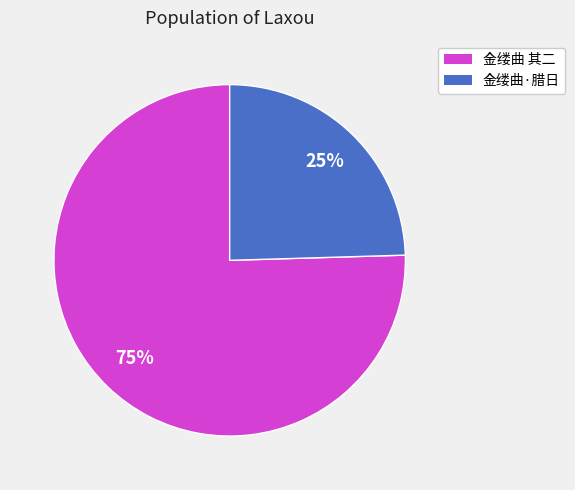

Does any single category account for the majority?

Yes